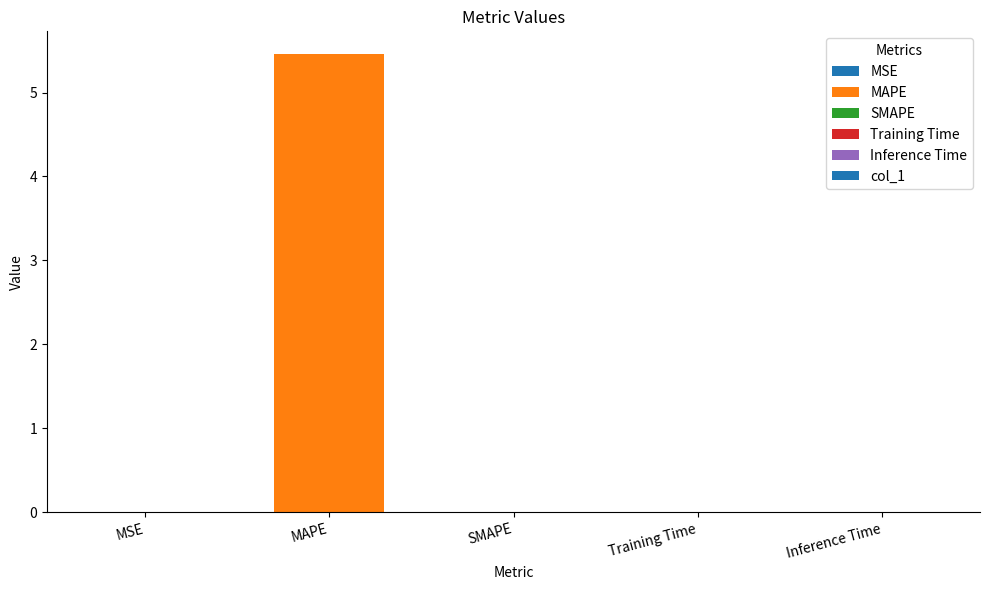

What is the sum of all values?

5.5